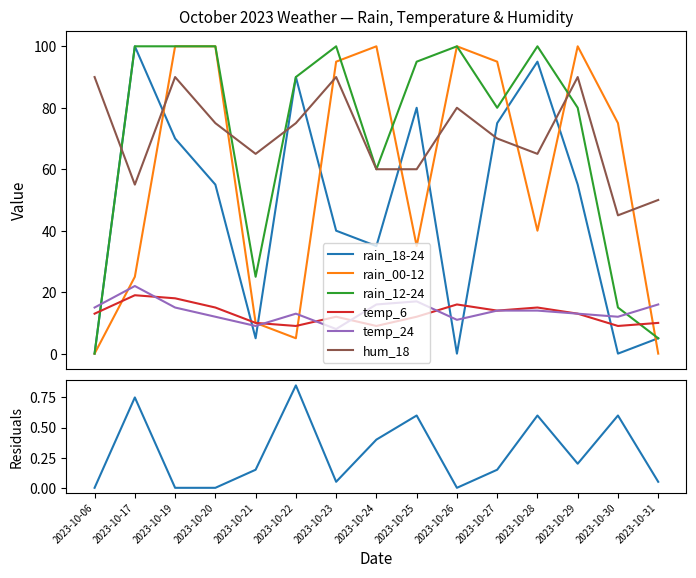

Which category has the highest value across all series?

2023-10-17